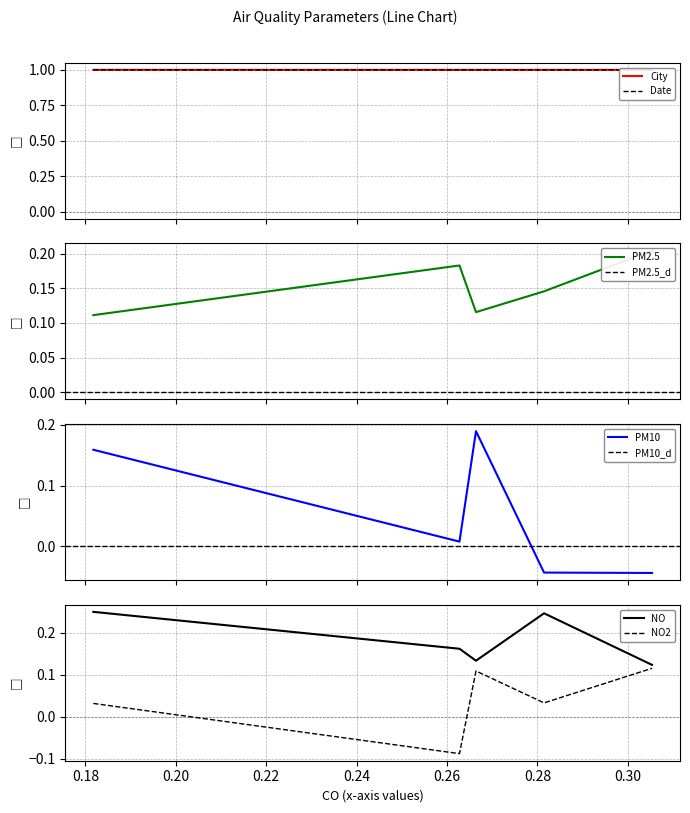

True or false: NO has more than 0 interior local peaks.

True